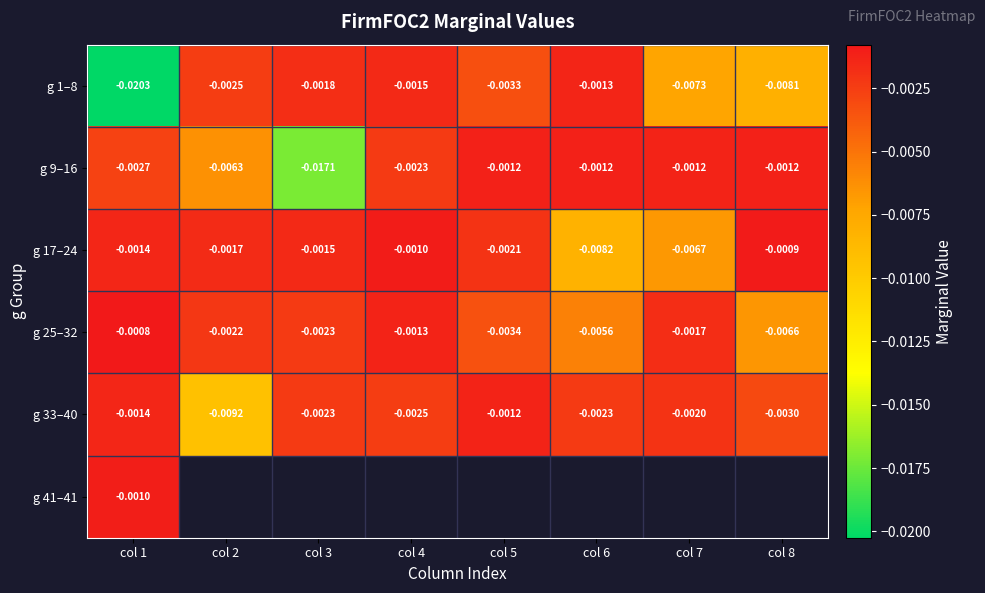

Count the number of categories in the chart.

8